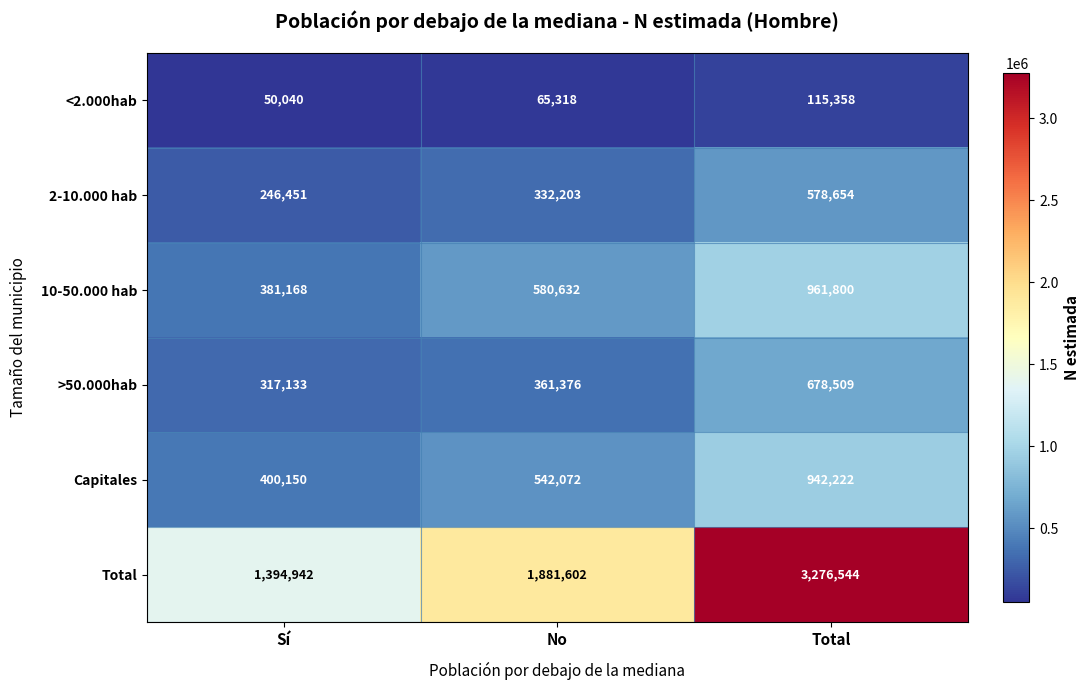

Which series has the largest range (max minus min)?

Total